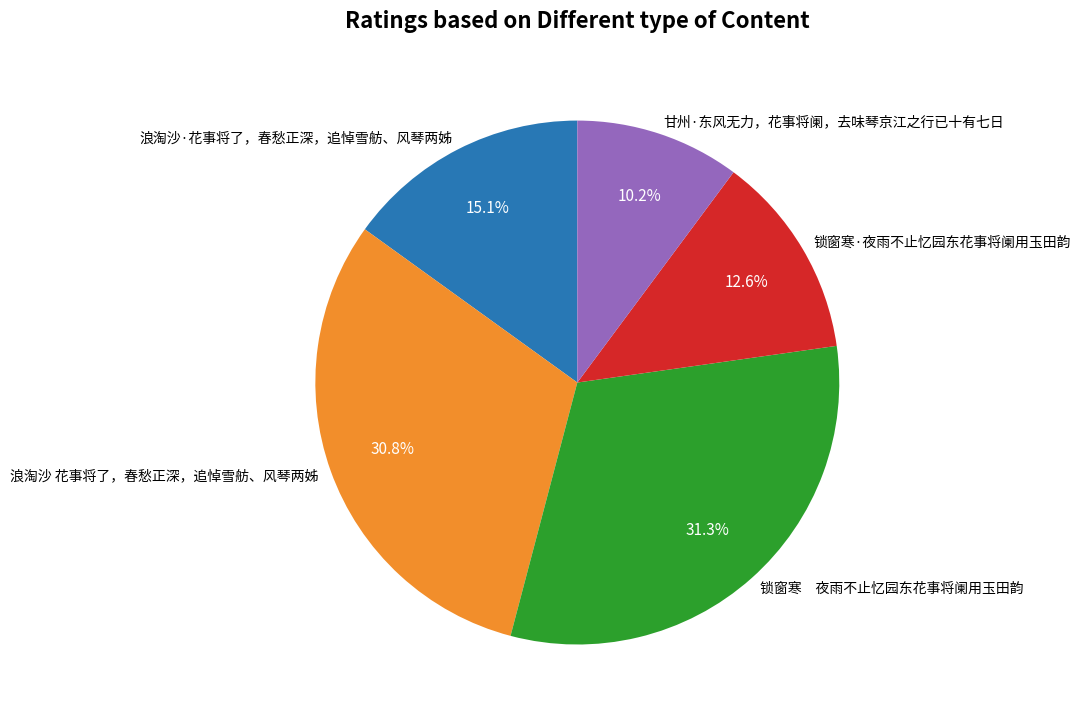

Does 锁窗寒 夜雨不止忆园东花事将阑用玉田韵 account for over 50% of the chart?

No